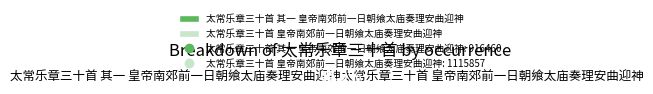

To the nearest percent, what percentage of the pie is 太常乐章三十首 皇帝南郊前一日朝飨太庙奏理安曲迎神?

55%